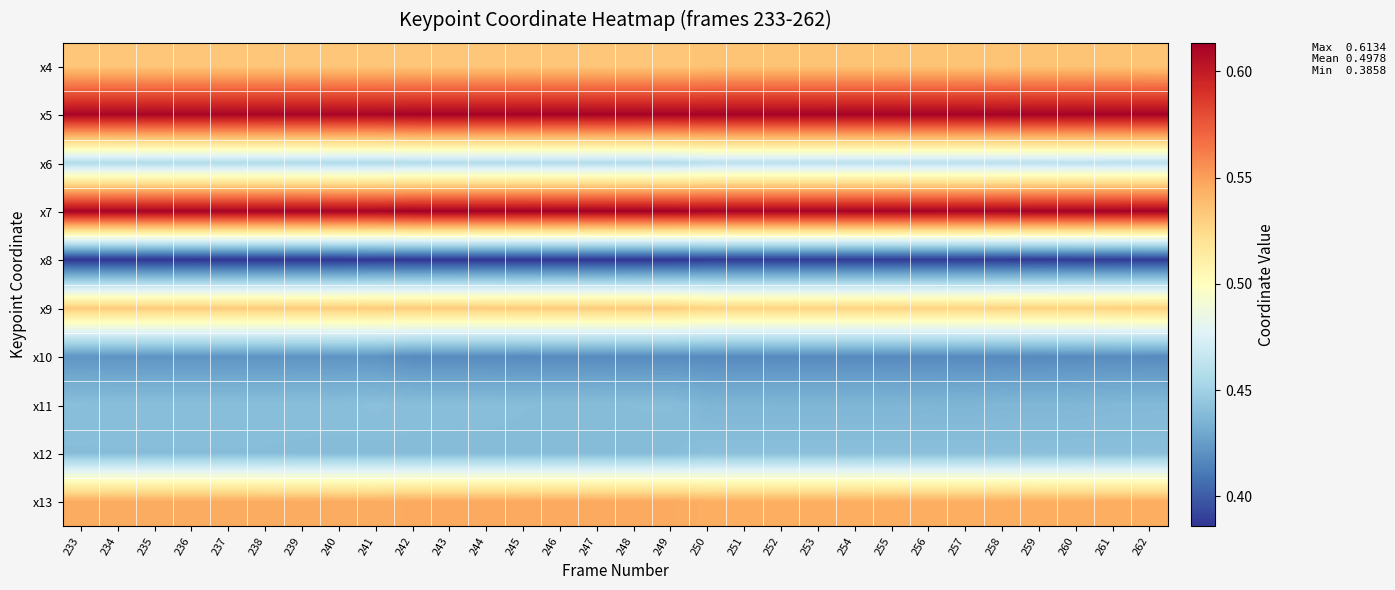

Which label corresponds to the smallest value in the chart?

236